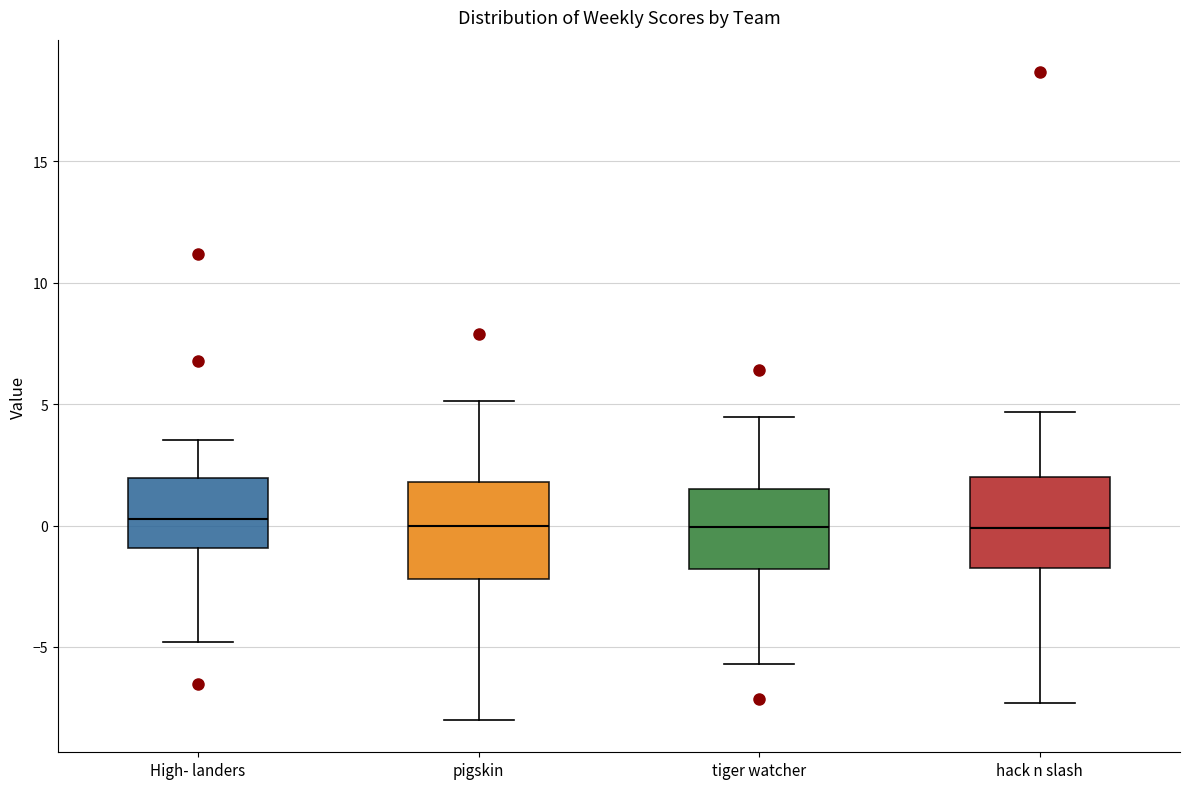

Where does the upper whisker of the box for High- landers end on the y-axis? The values are not printed on the chart, so give them approximately, as read against the axis.

3.5